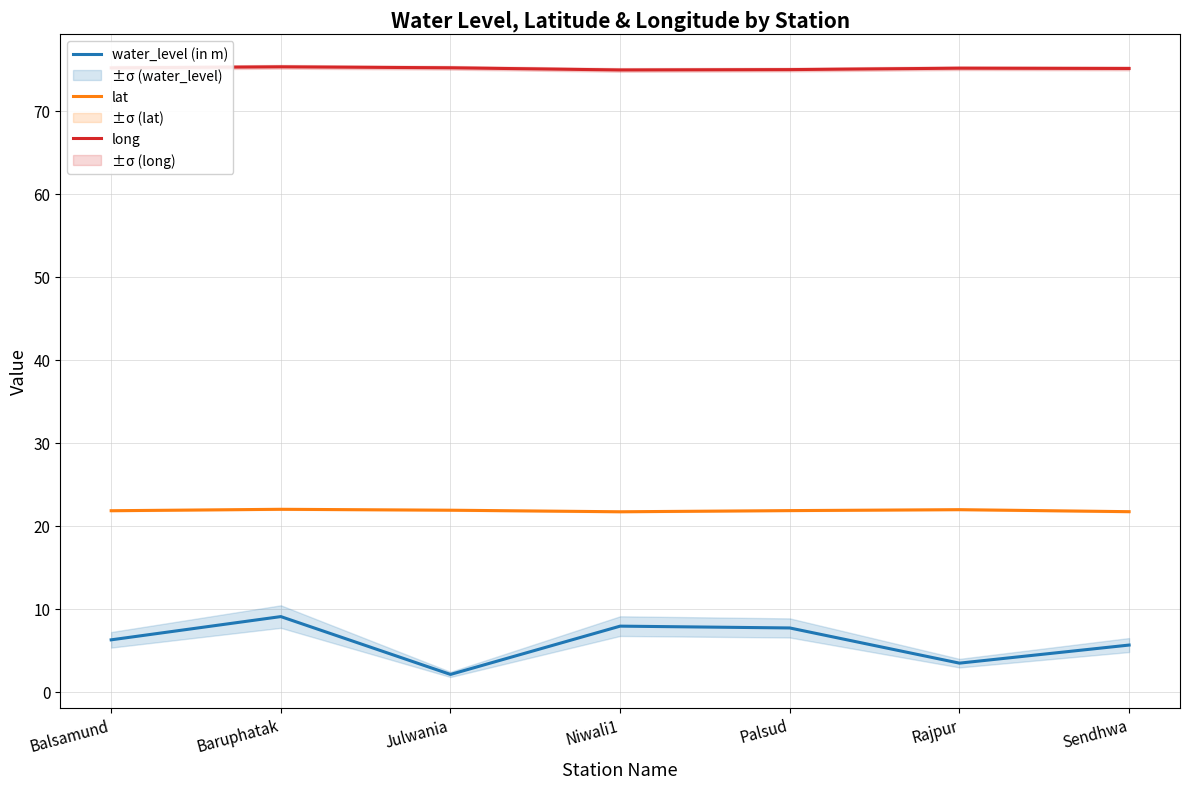

Reading right to left, what are all the values shown in this chart?

water_level (in m): Sendhwa=5.6	Rajpur=3.4	Palsud=7.7	Niwali1=7.9	Julwania=2.1	Baruphatak=9.1	Balsamund=6.2
lat: Sendhwa=21.7	Rajpur=21.9	Palsud=21.8	Niwali1=21.7	Julwania=21.9	Baruphatak=22.0	Balsamund=21.8
long: Sendhwa=75.1	Rajpur=75.1	Palsud=75.0	Niwali1=74.9	Julwania=75.2	Baruphatak=75.3	Balsamund=75.2